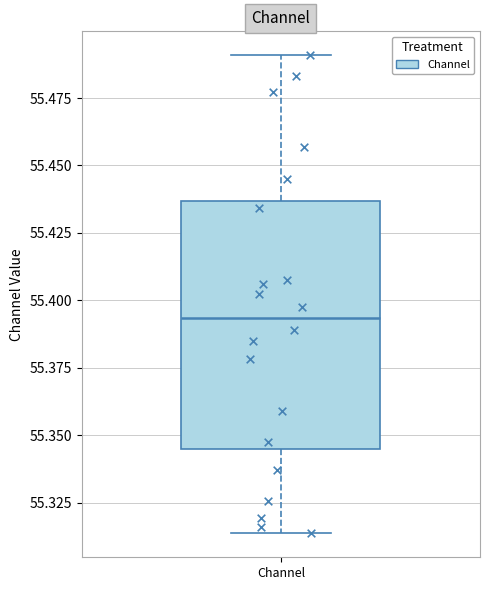

Where is the upper edge of the box for Channel on the y-axis? The values are not printed on the chart, so give them approximately, as read against the axis.

55.435